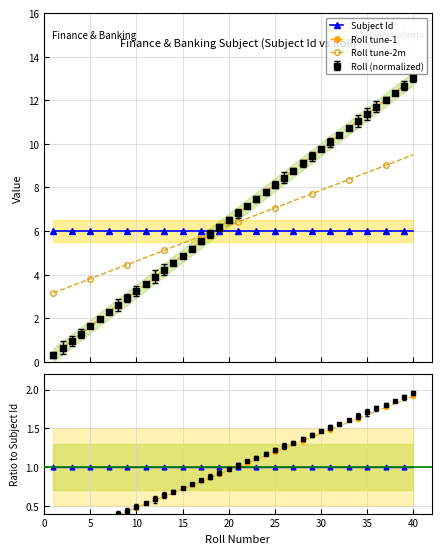

The Roll tune-2m series shows 6.9 at 23. True or false?

True